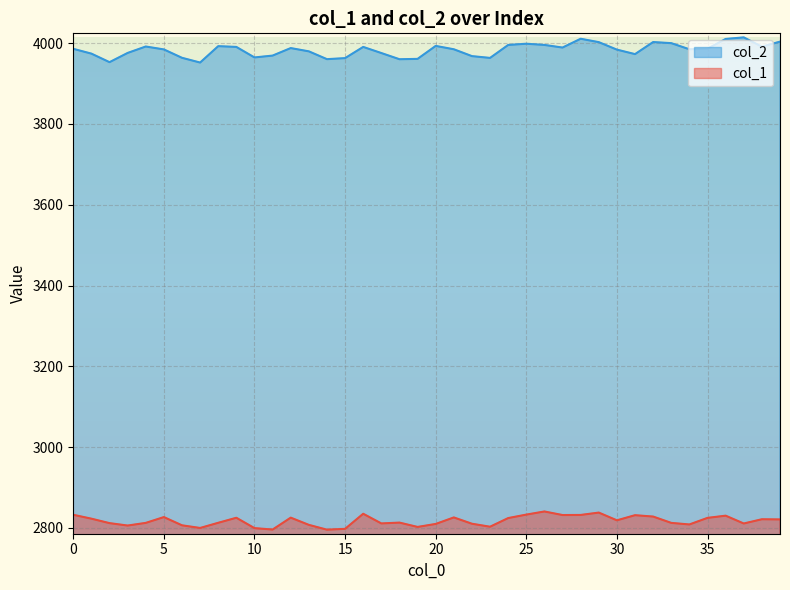

At how many categories does at least one series exceed 3061?

40